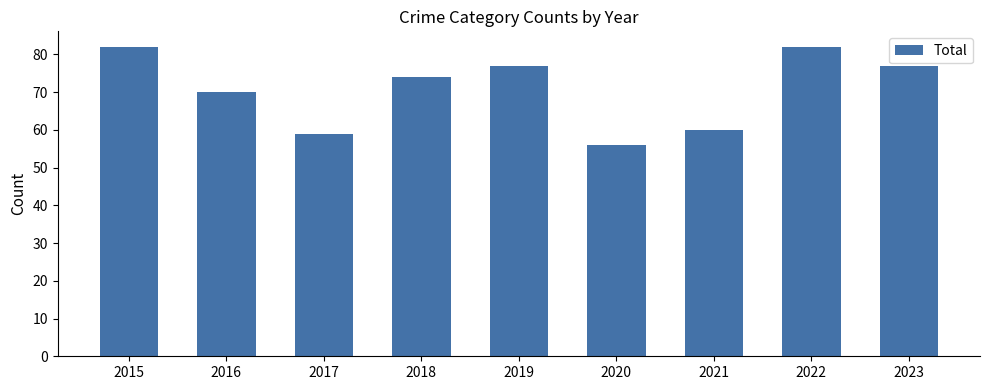

What is the sum of the values at 2018 and 2023?

151